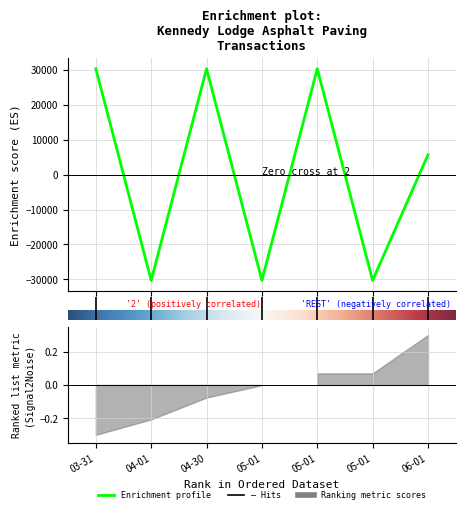

Count the number of values greater than 5650.

3